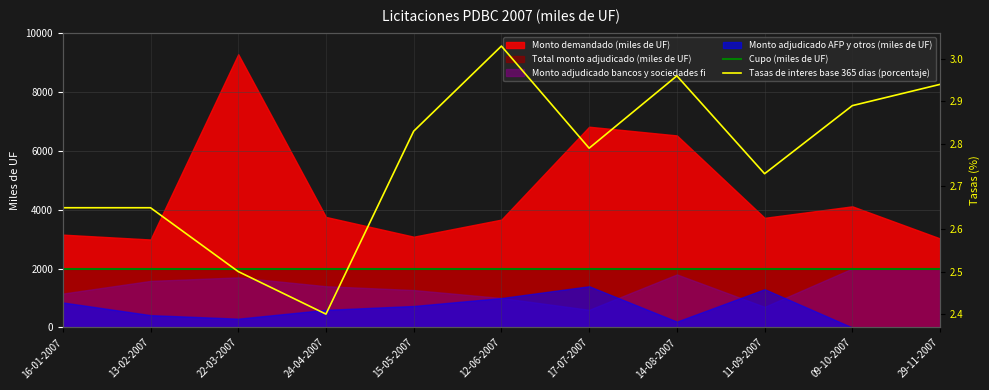

Does the chart display data point markers on the line(s)?

No